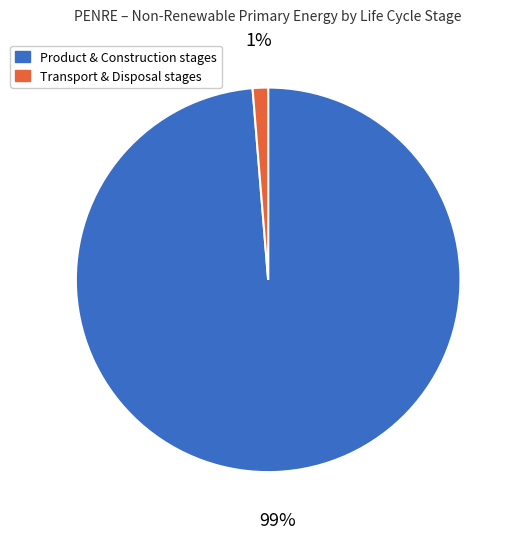

How many slices are in this pie chart?

2